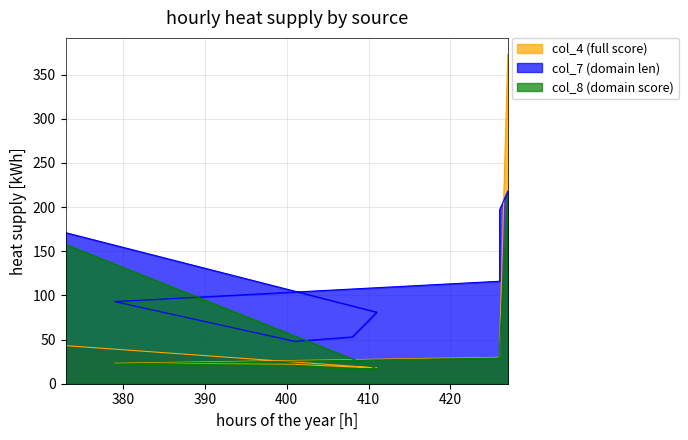

True or false: col_8 (domain score) has more than 2 points higher than both neighbors.

False